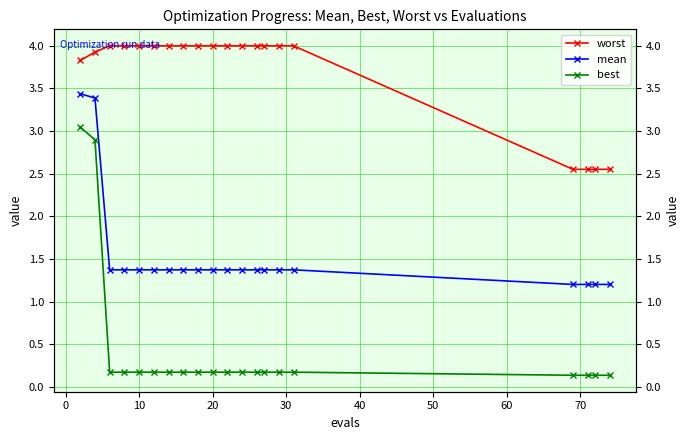

Reading right to left, what are all the values shown in this chart?

worst: 2.6	2.6	2.6	2.6	4.0	4.0	4.0	4.0	4.0	4.0	4.0	4.0	4.0	4.0	4.0	4.0	4.0	4.0	3.9	3.8
mean: 1.2	1.2	1.2	1.2	1.4	1.4	1.4	1.4	1.4	1.4	1.4	1.4	1.4	1.4	1.4	1.4	1.4	1.4	3.4	3.4
best: 0.1	0.1	0.1	0.1	0.2	0.2	0.2	0.2	0.2	0.2	0.2	0.2	0.2	0.2	0.2	0.2	0.2	0.2	2.9	3.0